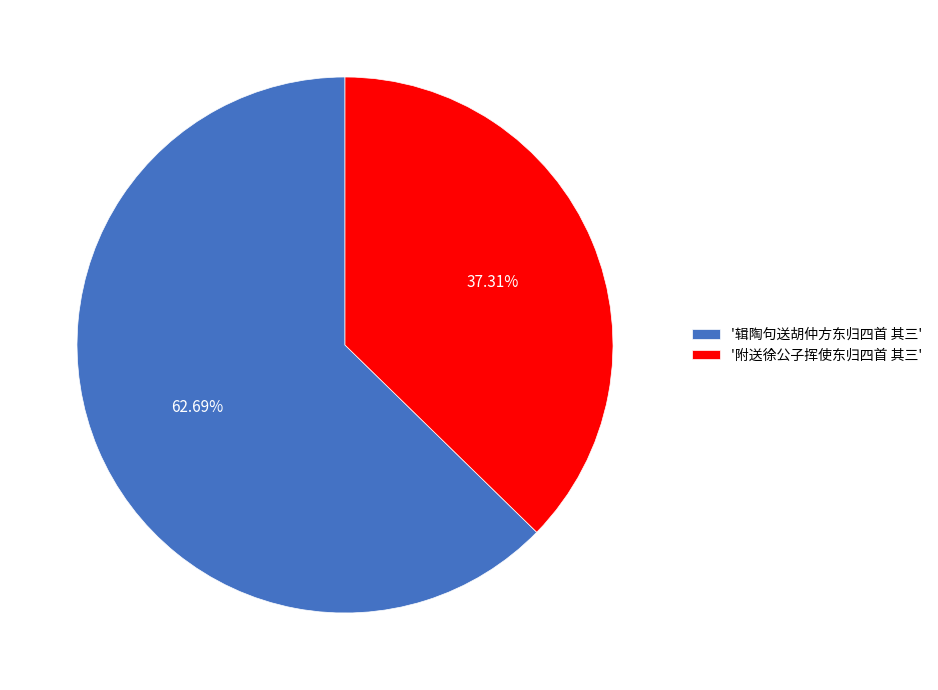

Do '辑陶句送胡仲方东归四首 其三' and '附送徐公子挥使东归四首 其三' together represent more than half of the pie?

Yes